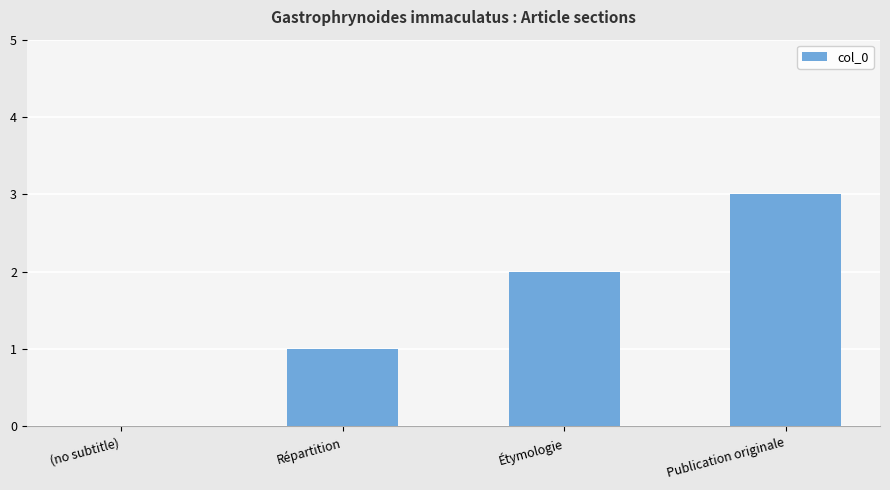

What is the sum of all values?

6